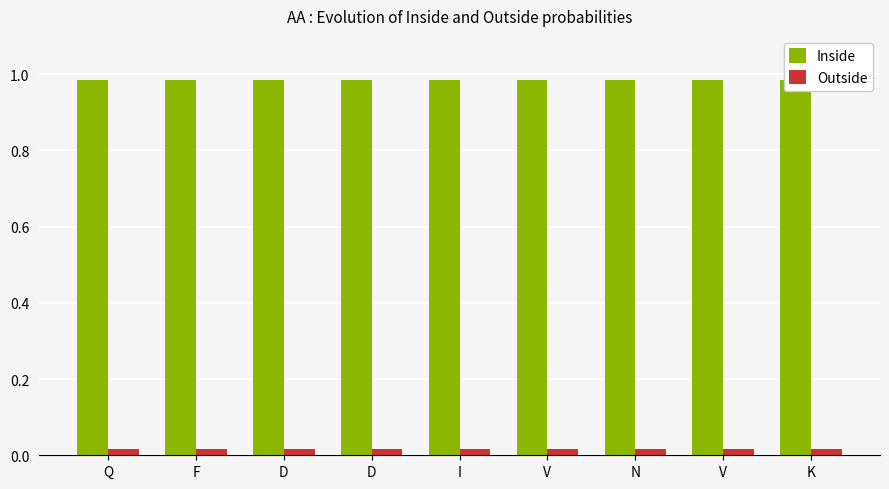

Reading left to right, list all the values displayed in this chart.

Inside: 1.0	1.0	1.0	1.0	1.0	1.0	1.0	1.0	1.0
Outside: 0.0	0.0	0.0	0.0	0.0	0.0	0.0	0.0	0.0